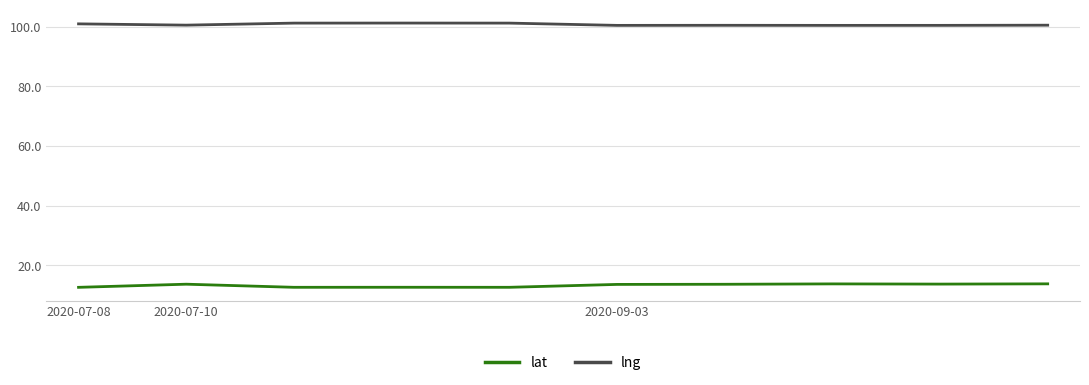

Which series has the largest total across all categories?

lng